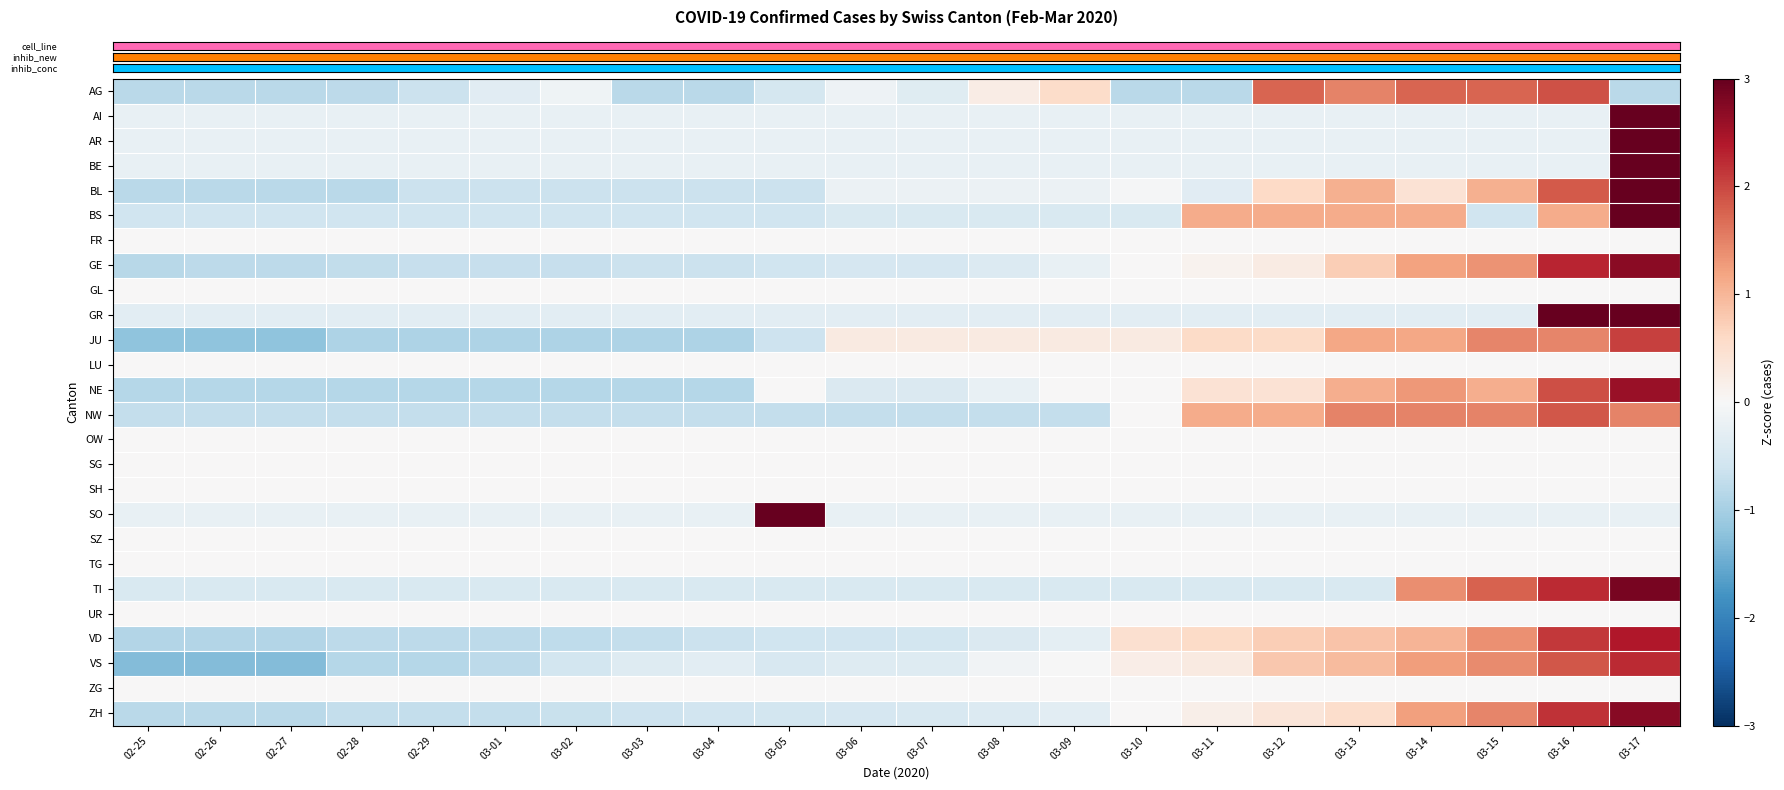

How many distinct data groups are displayed?

26